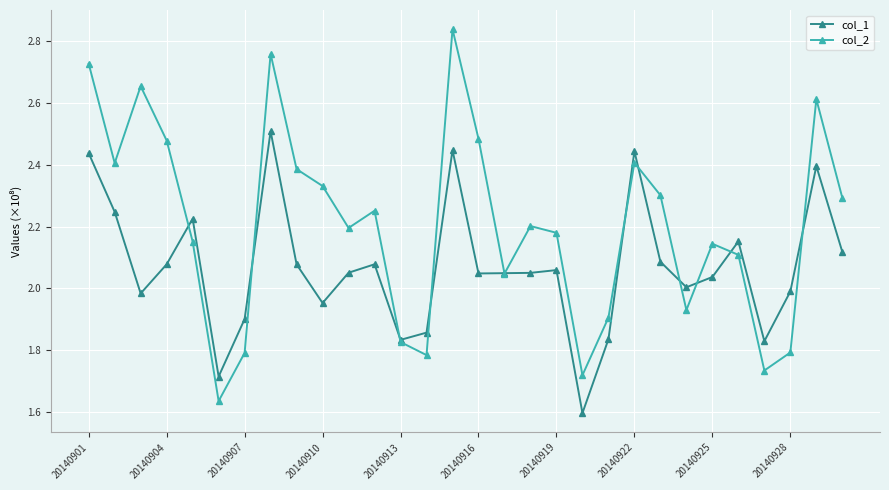

What are all the series names shown in the legend?

col_1, col_2